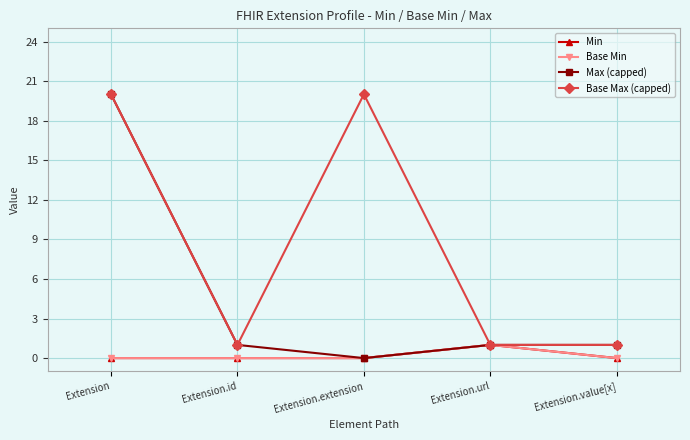

The value of Max (capped) at Extension.extension is 9. True or false?

False